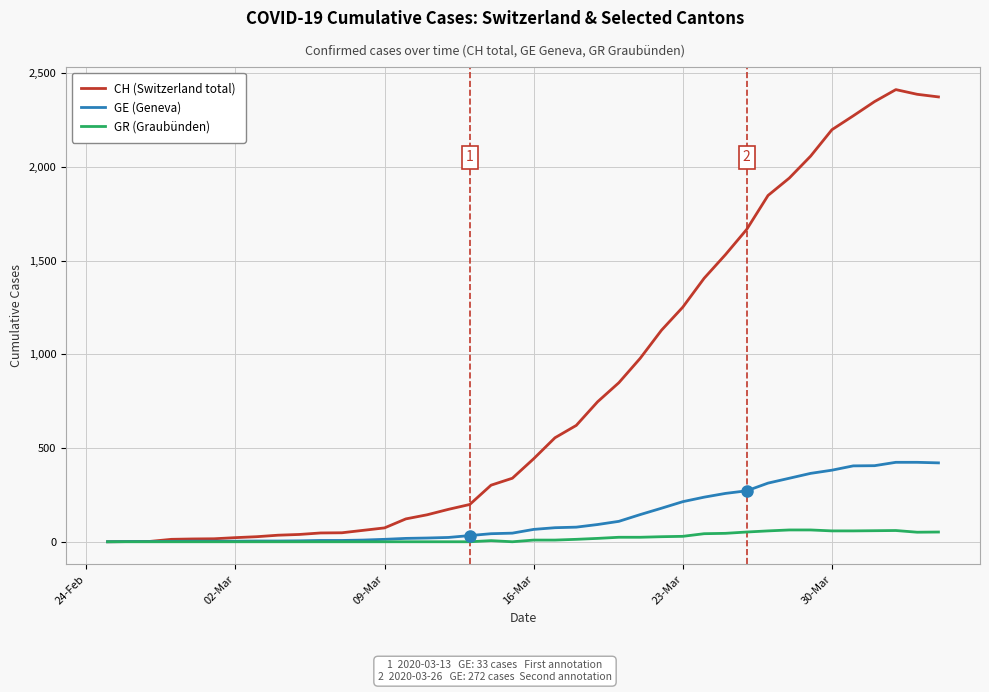

Rank the series by their maximum value, from lowest to highest.

GR (Graubünden), GE (Geneva), CH (Switzerland total)